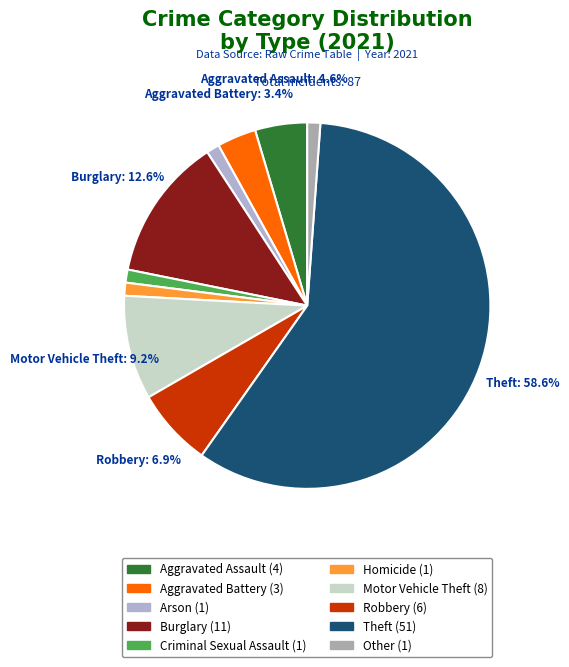

Which category has the biggest portion of the pie?

Theft